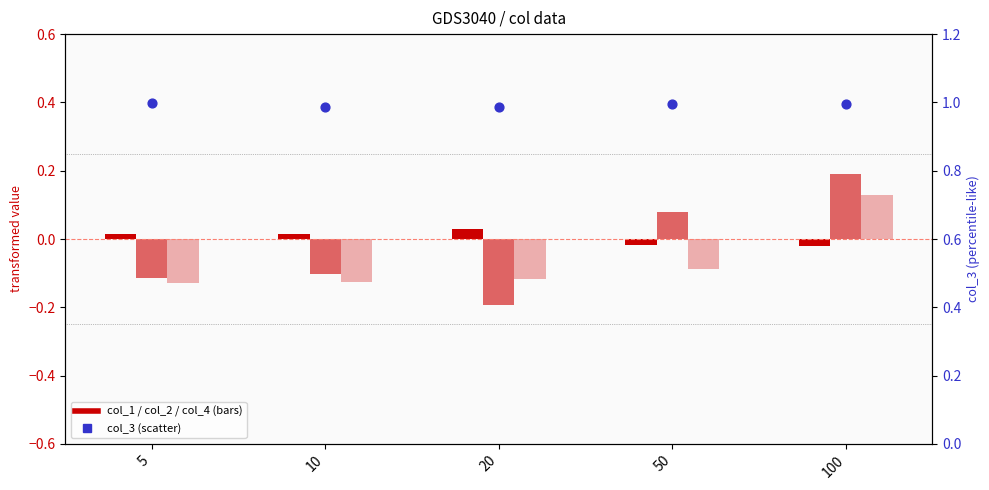

At how many categories does at least one series exceed 0?

5